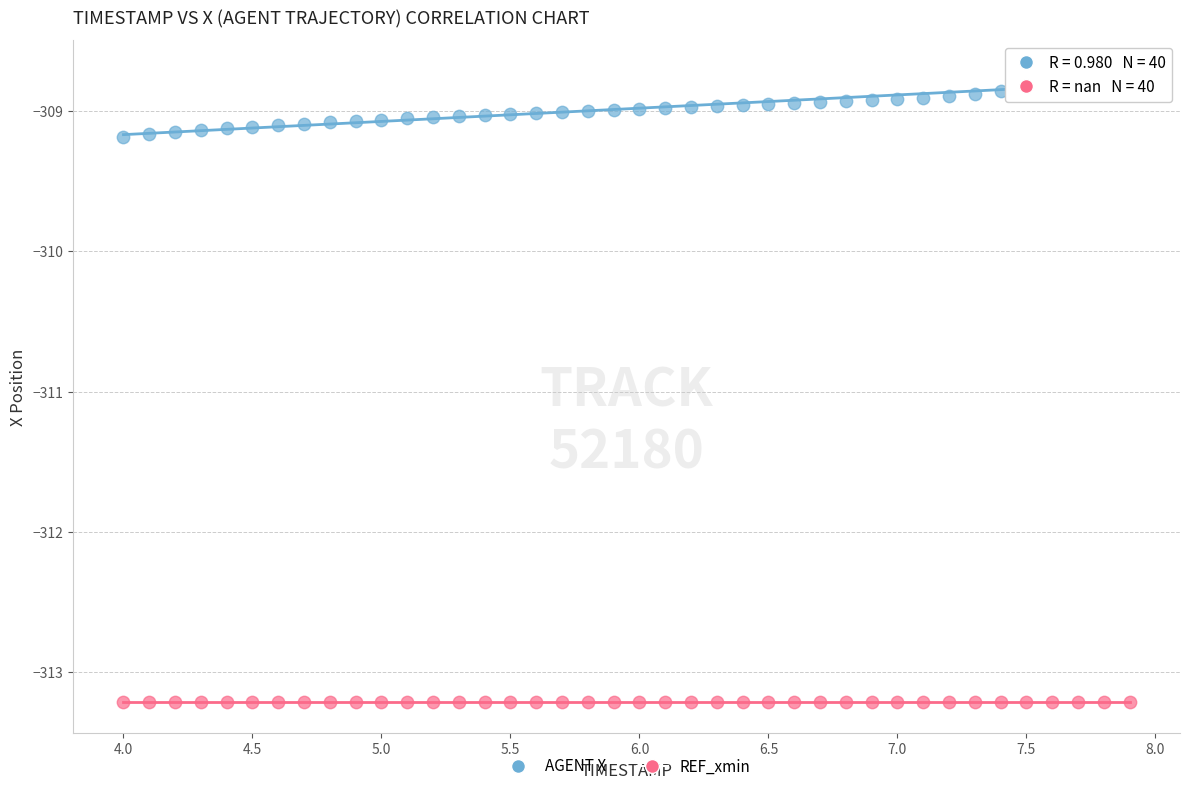

What are all the series names shown in the legend?

AGENT X, REF_xmin